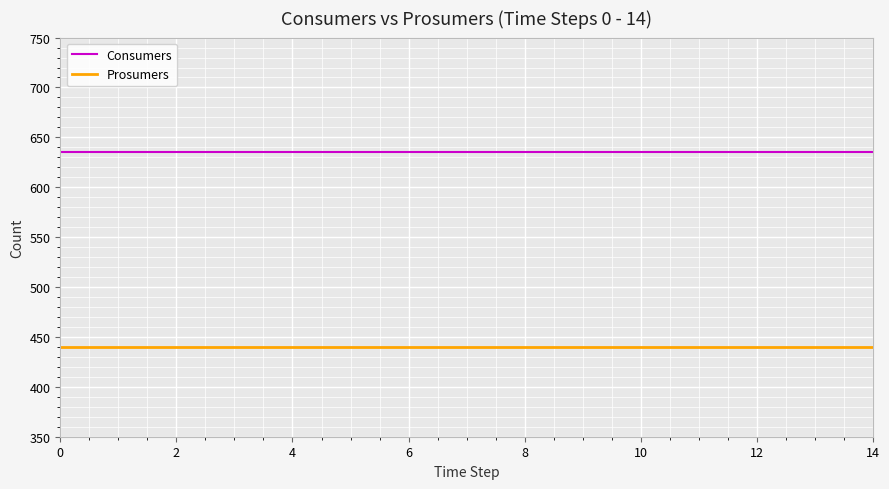

True or false: Prosumers and Consumers cross at least once.

False